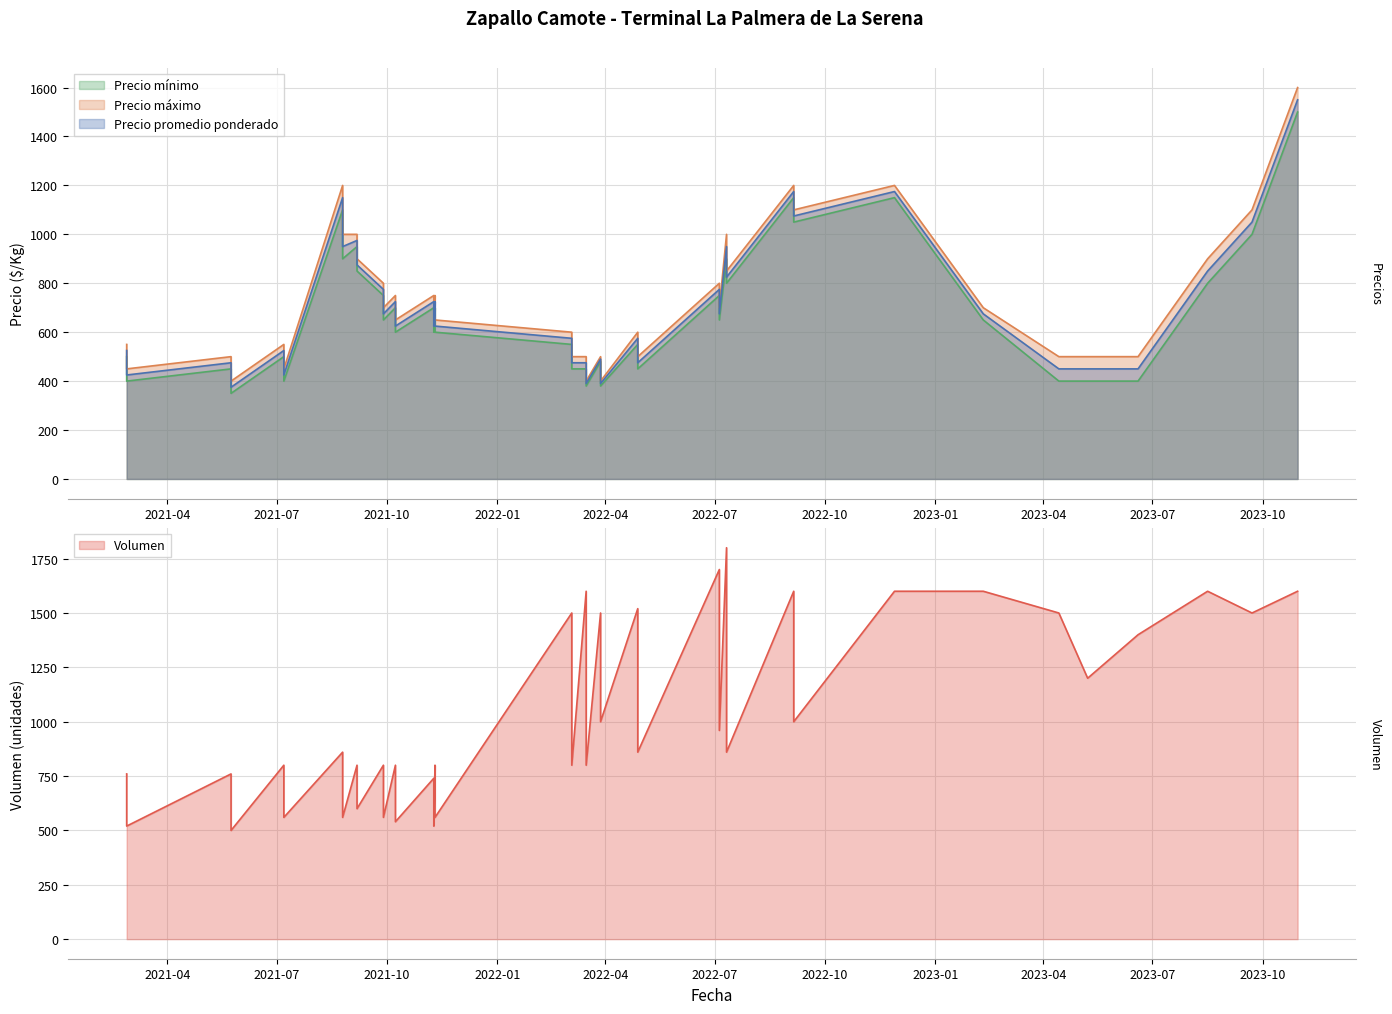

The Precio promedio ponderado series shows 875 at 18. True or false?

True